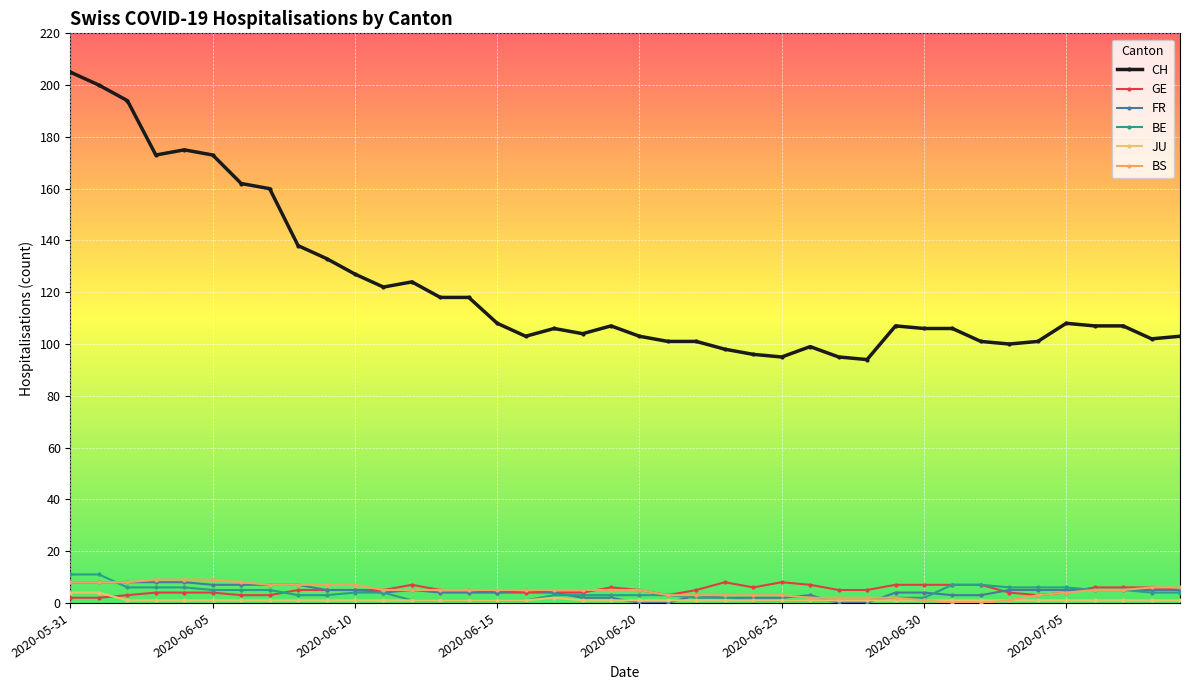

Which series has the largest total across all categories?

CH